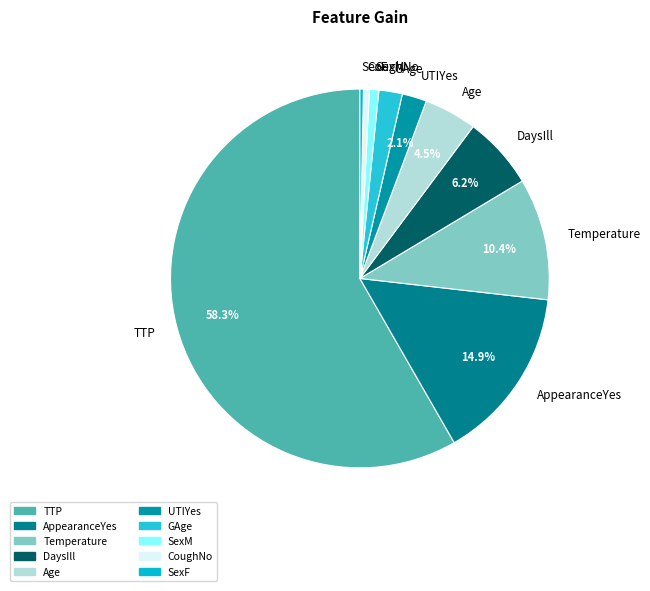

What is the majority slice?

TTP